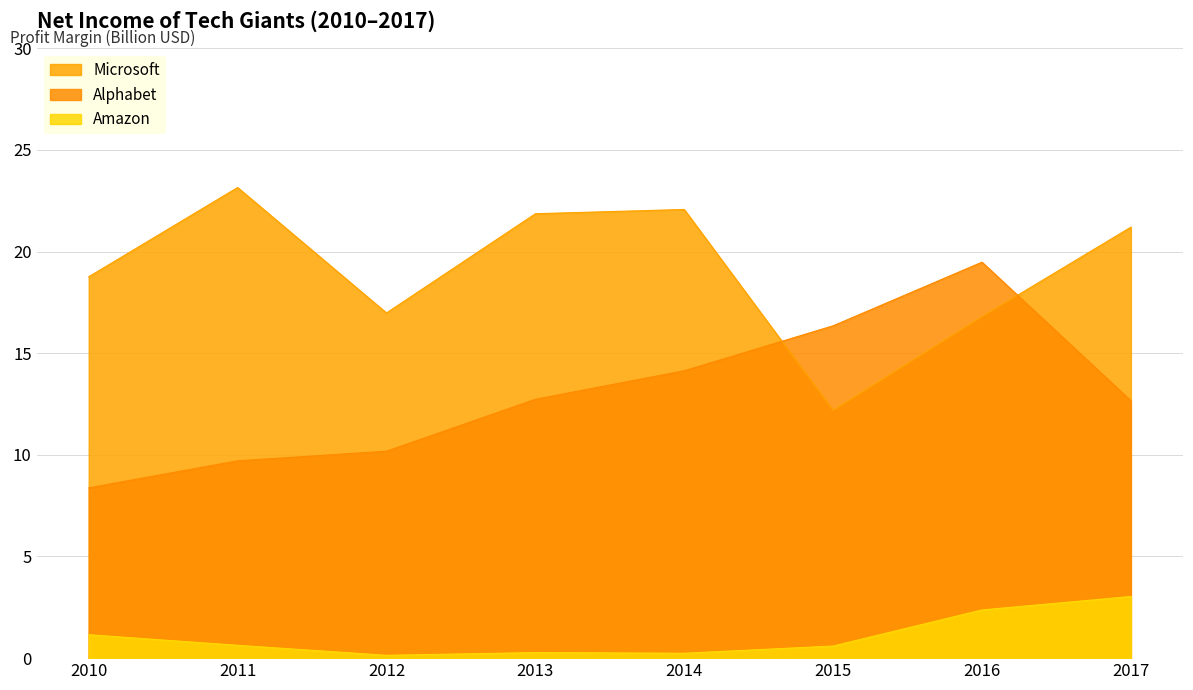

Reading left to right, what are all the values shown in this chart?

Microsoft: 18.8	23.1	17.0	21.9	22.1	12.2	16.8	21.2
Alphabet: 8.4	9.7	10.2	12.7	14.1	16.3	19.5	12.7
Amazon: 1.2	0.6	0.1	0.3	0.2	0.6	2.4	3.0